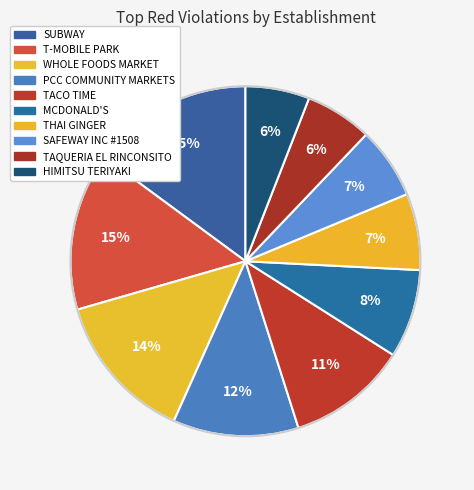

How many slices are in this pie chart?

10